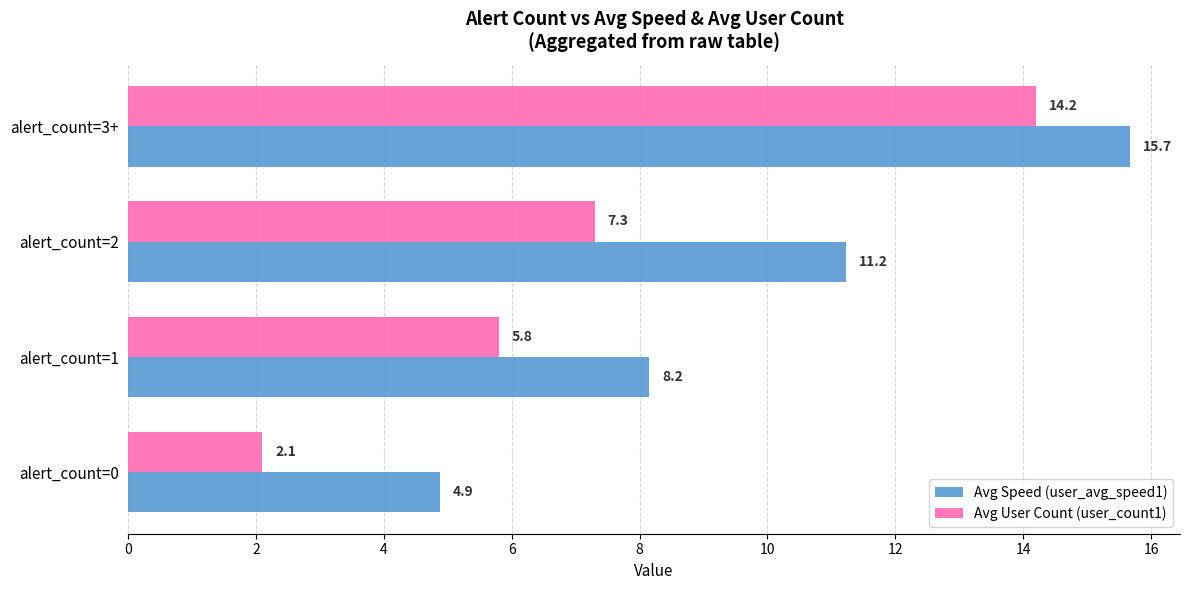

At which category is the sum across all series the highest?

alert_count=3+